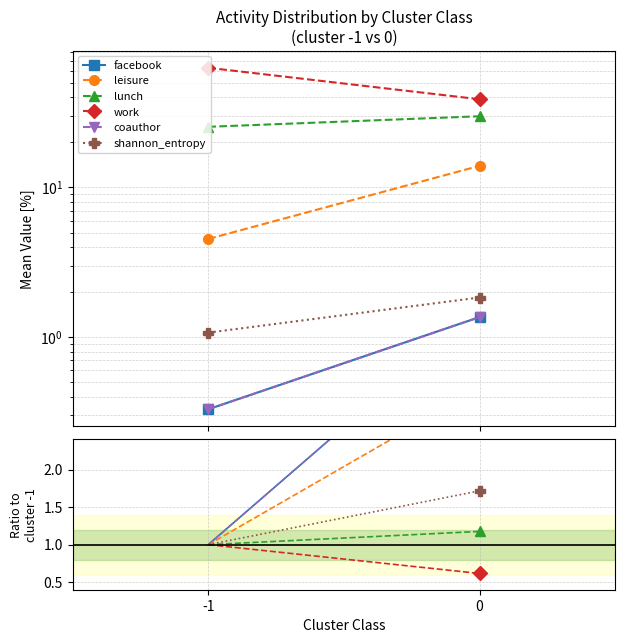

At which category is the sum across all series the highest?

-1